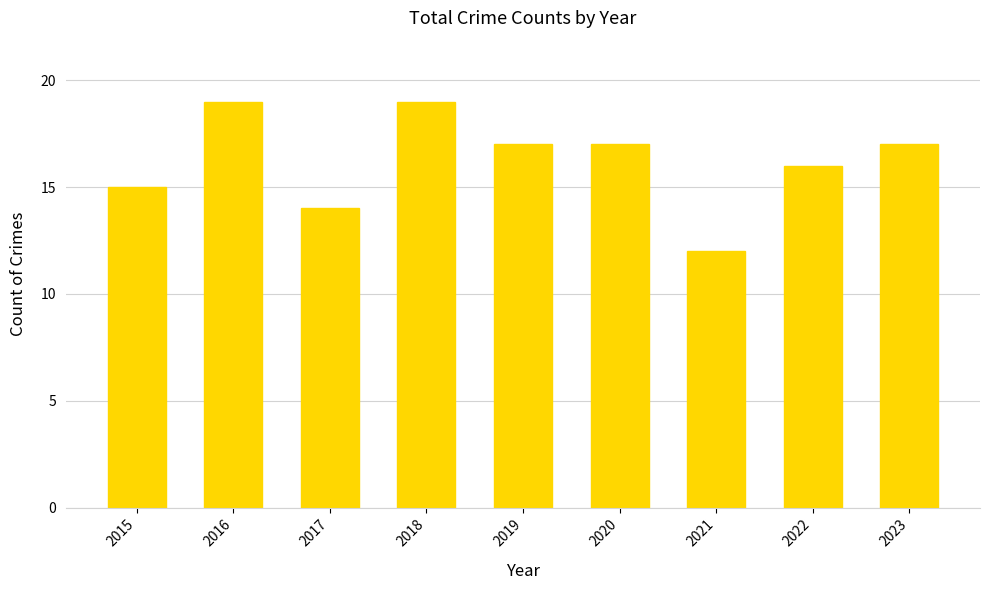

The chart shows a value of 19 at 2016. True or false?

True